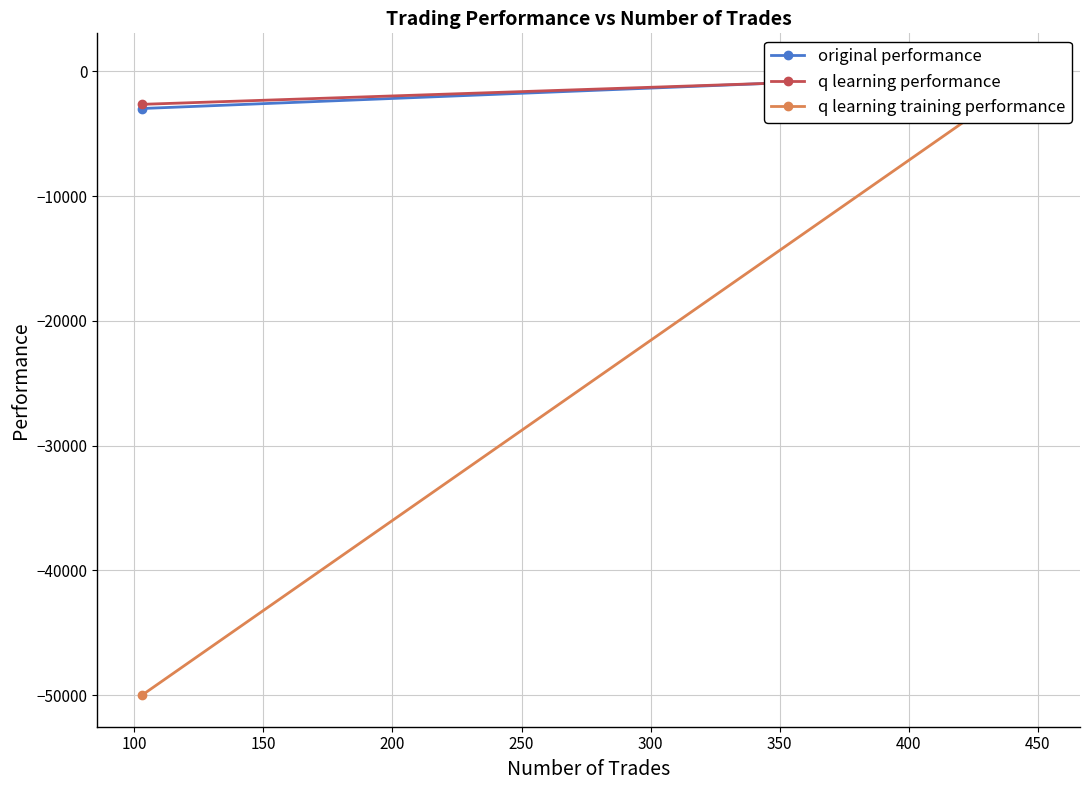

What is the difference between the maximum and minimum values in the q learning training performance series?

50479.4